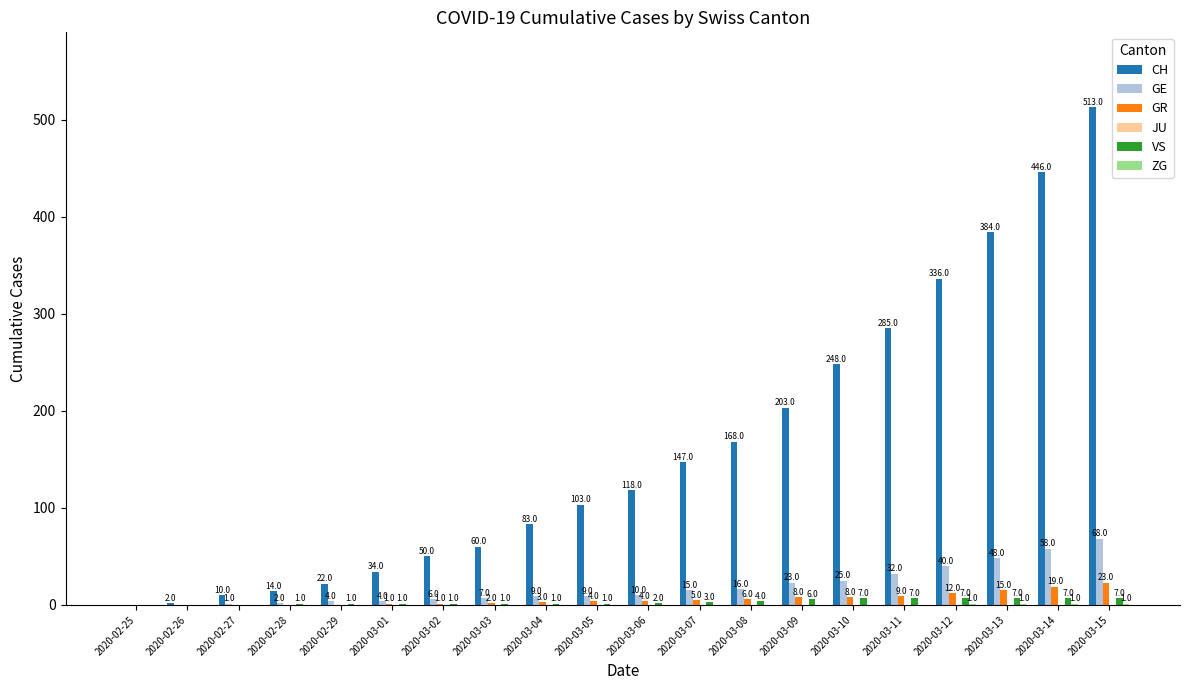

What is the total value across all series at 2020-03-13?

455